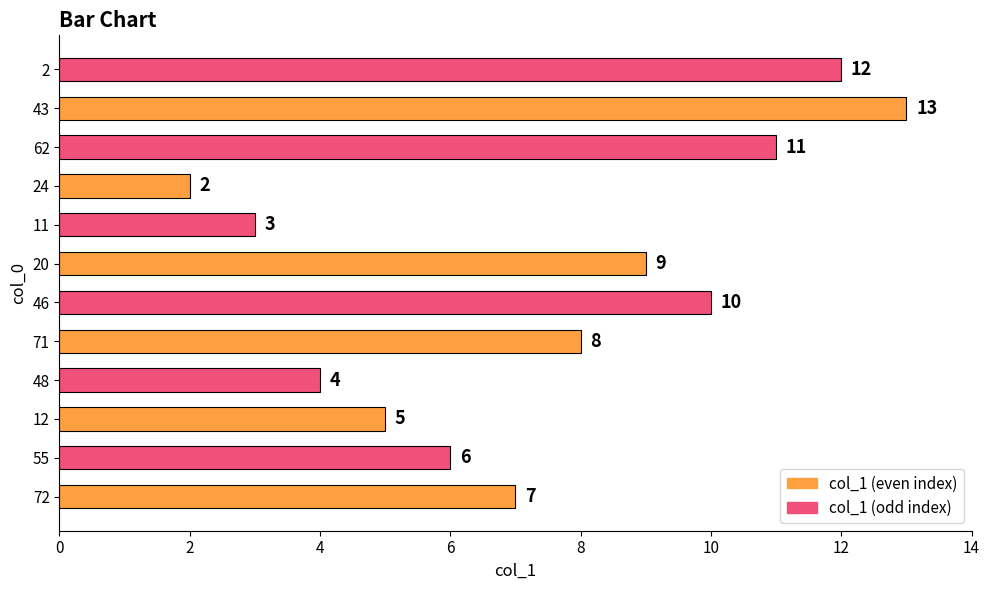

Where is the data nearest to the value 7?

72